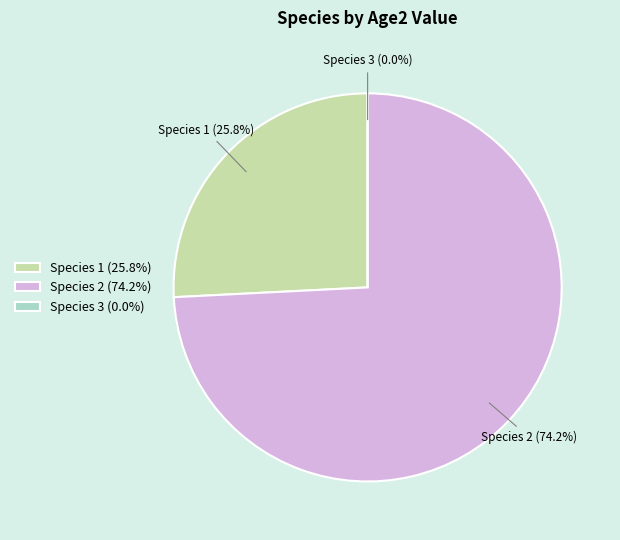

Combined, what portion of the pie is Species 2 and Species 1?

100.0%